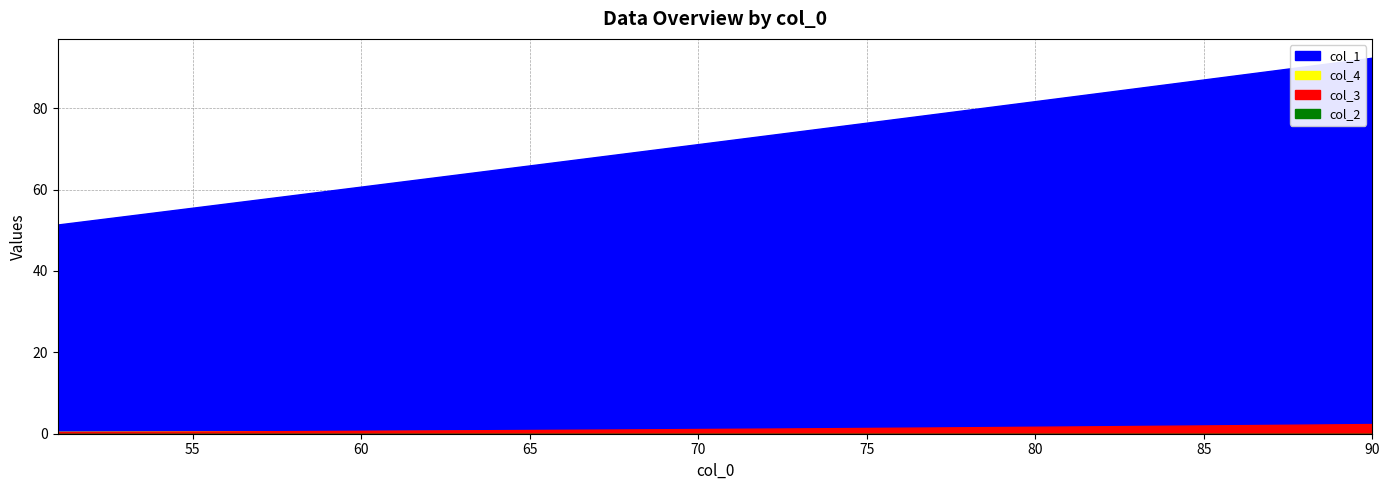

Is it true that col_1 equals 16.4 at 29?

False